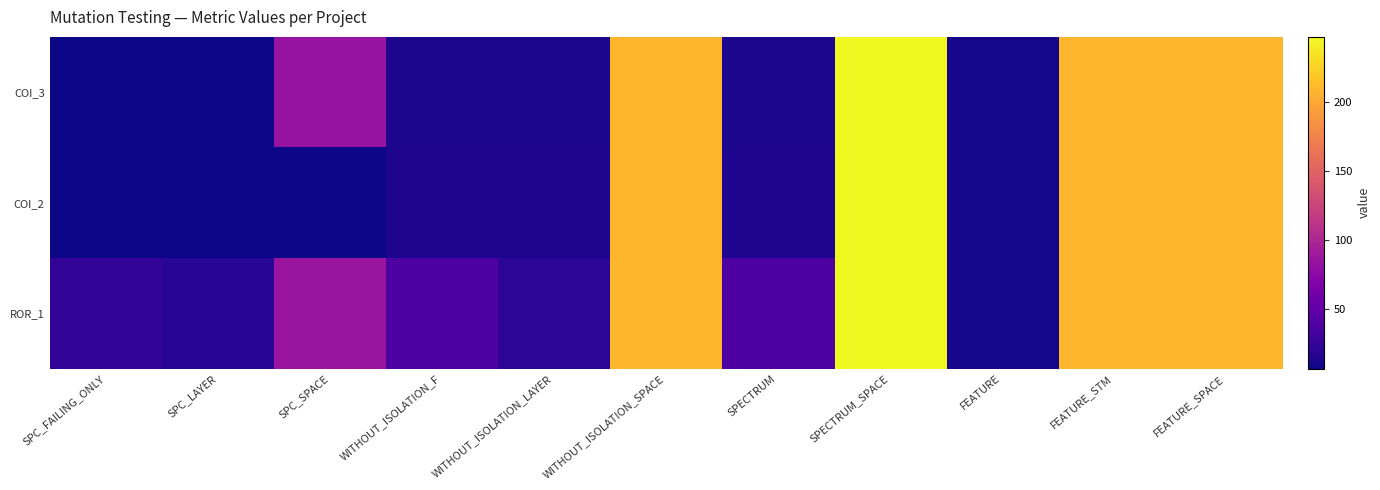

Which series changed the most between SPC_FAILING_ONLY and SPECTRUM?

ROR_1